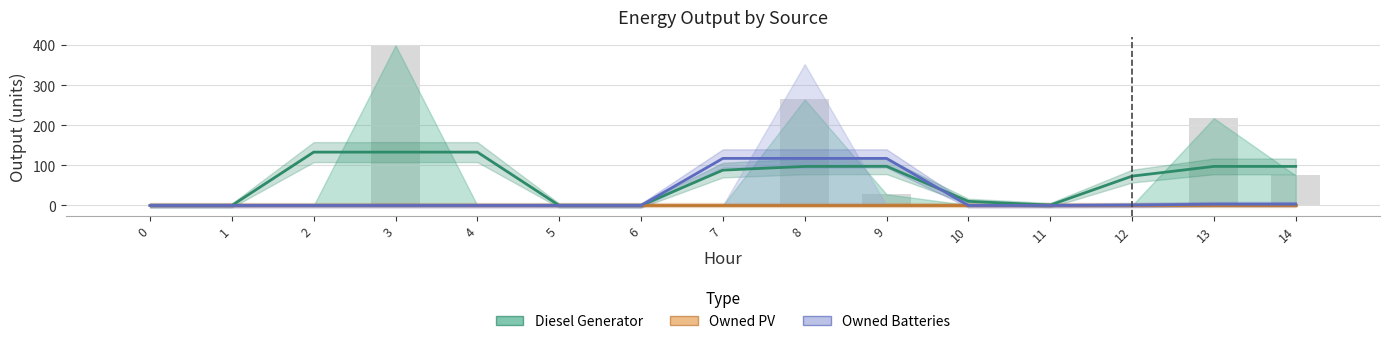

Reading left to right, what are all the values shown in this chart?

Diesel Generator: 0=0	1=0	2=0	3=400	4=0	5=0	6=0	7=0	8=265	9=28	10=1	11=2	12=0	13=218	14=75
Owned PV: 0=0	1=0	2=0	3=0	4=0	5=0	6=0	7=0	8=0	9=0	10=0	11=0	12=0	13=0	14=0
Owned Batteries: 0=0	1=0	2=0	3=0	4=0	5=0	6=0	7=0	8=353	9=0	10=0	11=0	12=0	13=3	14=7